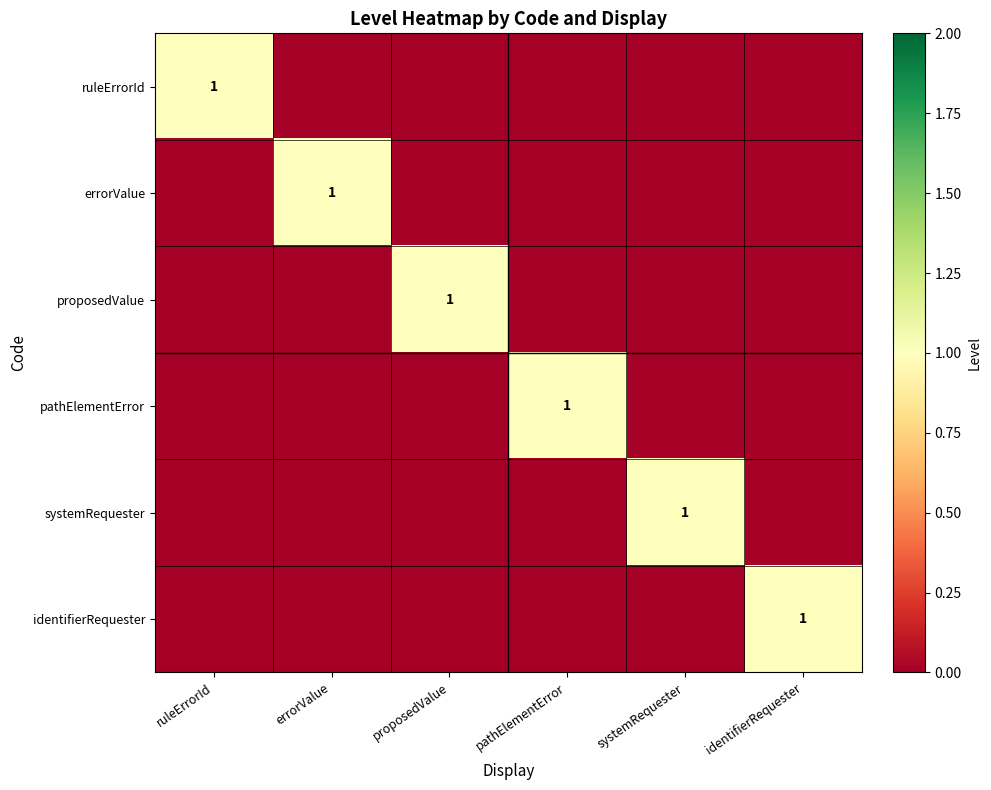

The systemRequester series shows 1 at pathElementError. True or false?

False